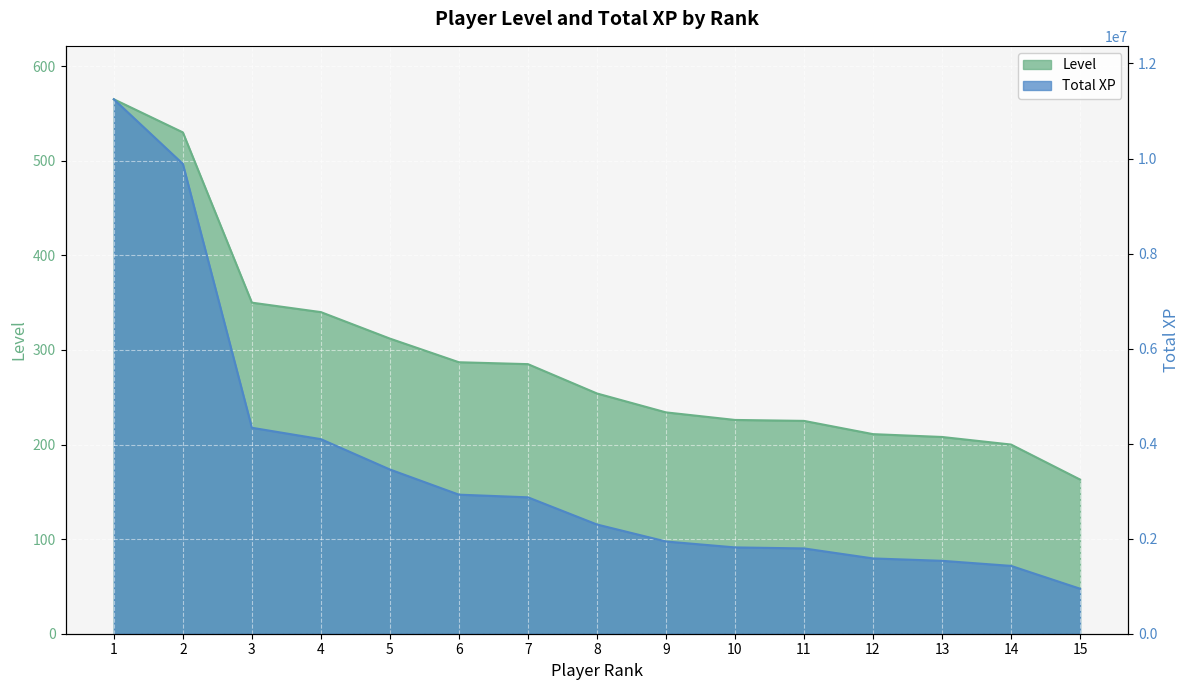

List the labels in order of Total XP value, smallest first.

15, 14, 13, 12, 11, 10, 9, 8, 7, 6, 5, 4, 3, 2, 1